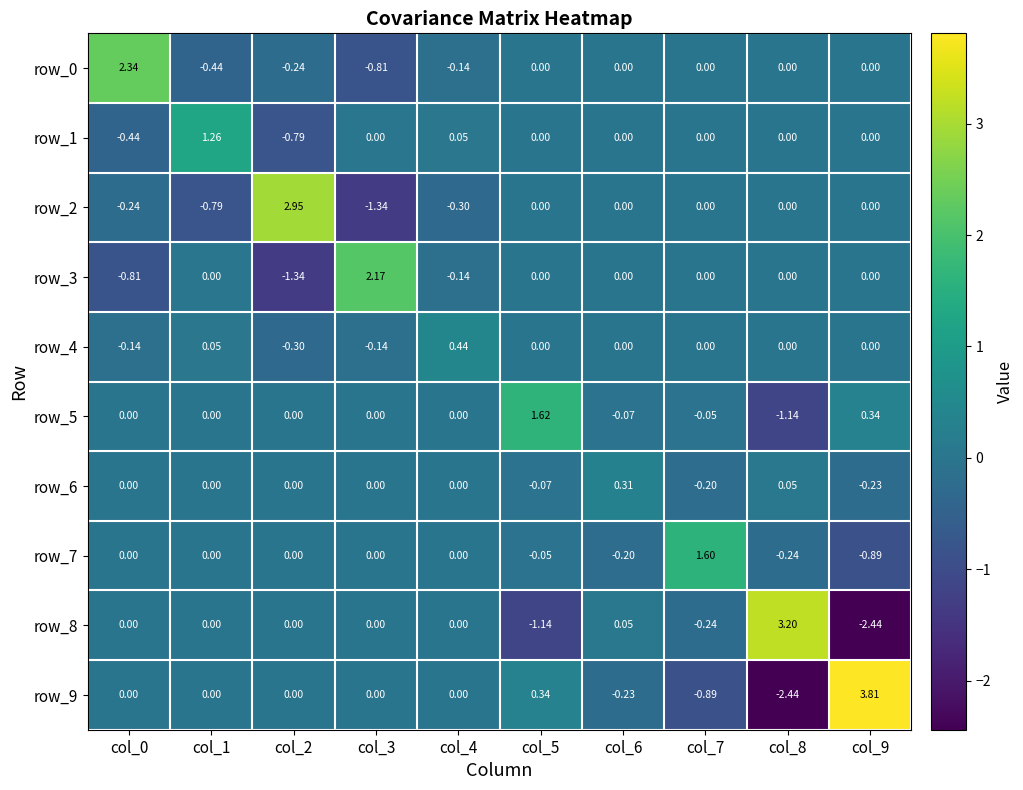

Is the value of row_8 at col_3 greater than the value of row_2 at col_1?

Yes